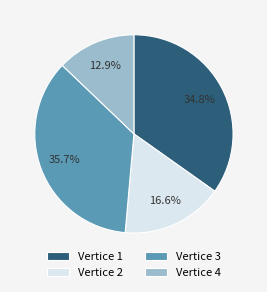

Does Vertice 2 account for over 50% of the chart?

No